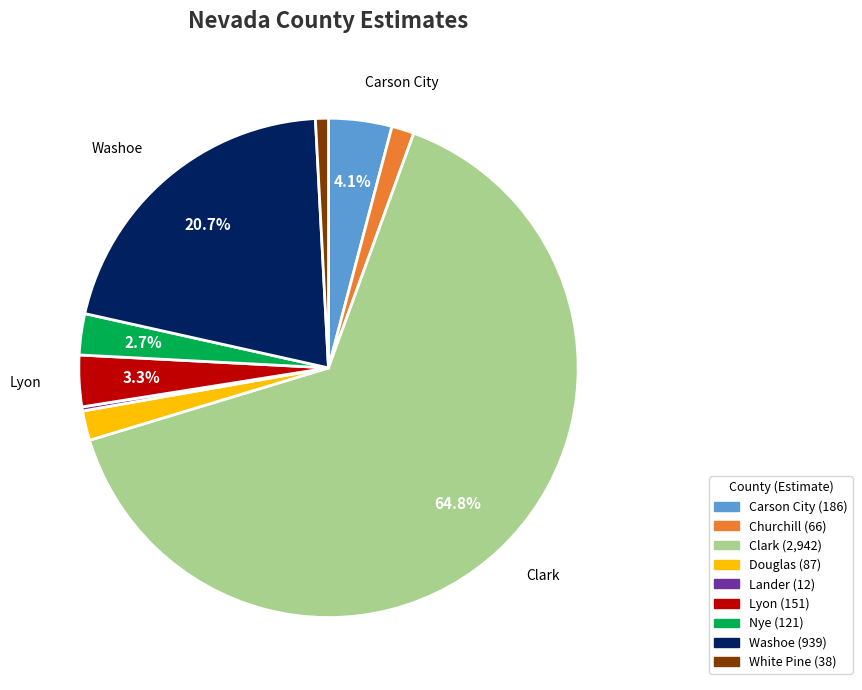

Is there a majority slice in this chart?

Yes